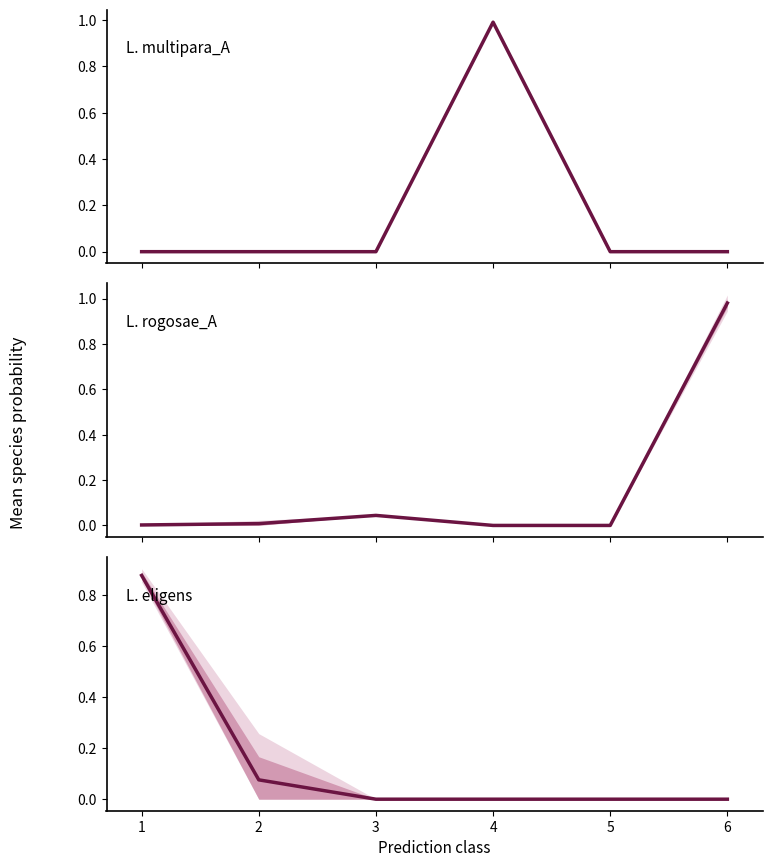

Is it true that L. rogosae_A equals 0.0 at 1?

False